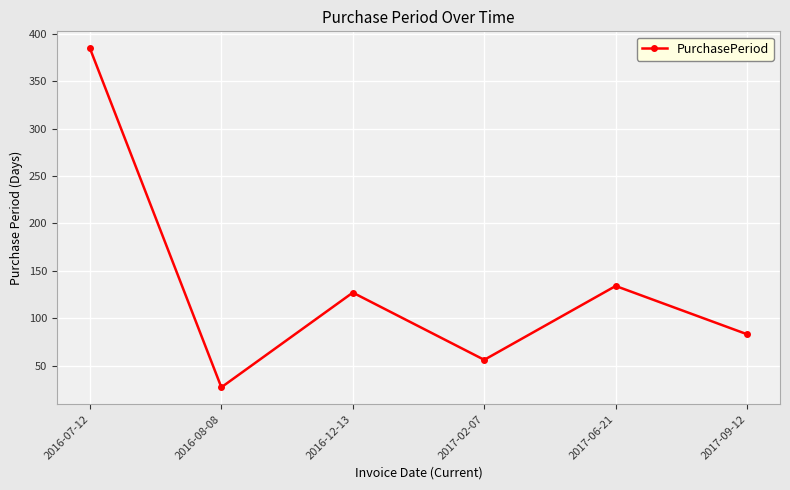

What is the difference between the second highest and minimum values?

107